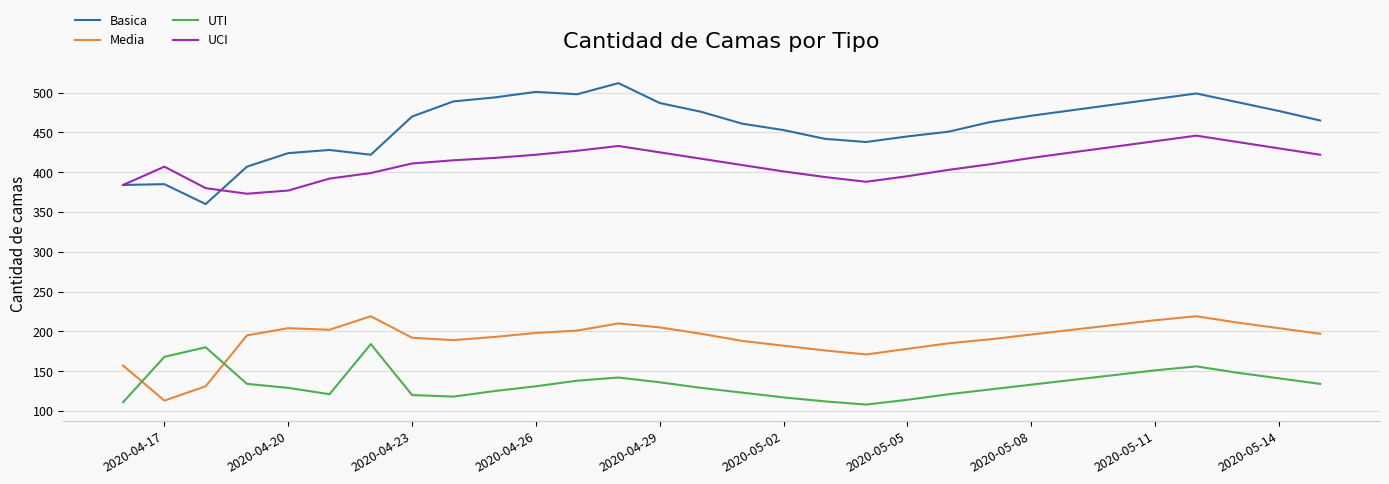

How many interior local valleys does the UTI series have?

3